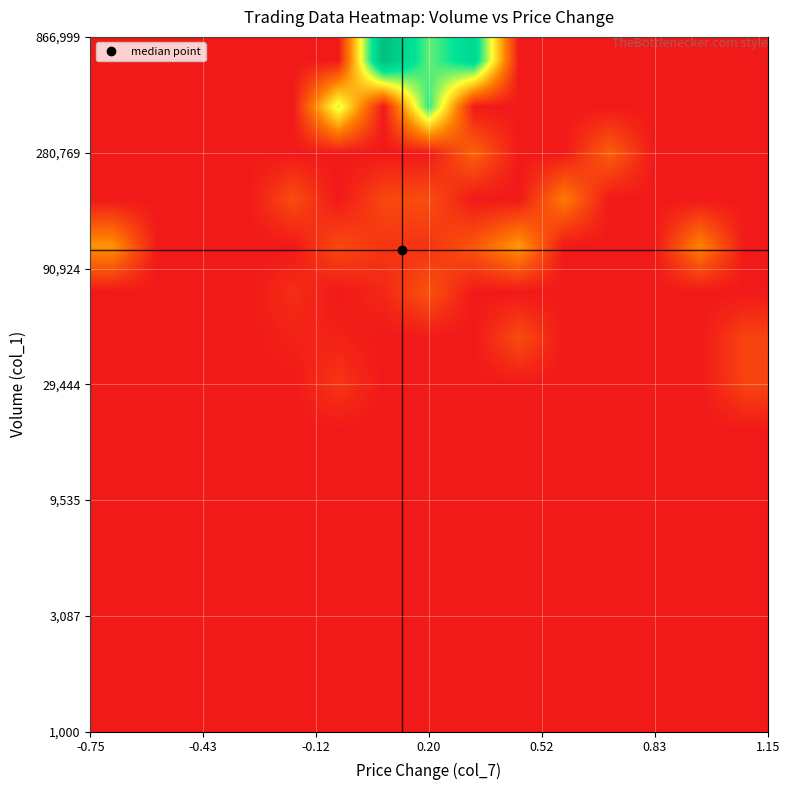

At how many categories does at least one series exceed 1834225?

2